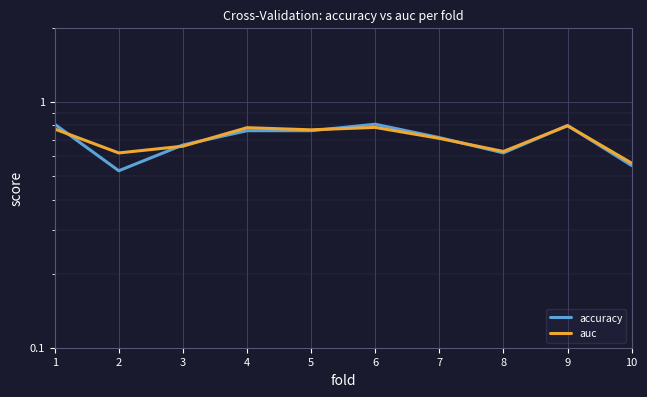

What is the sum of all auc values?

7.1